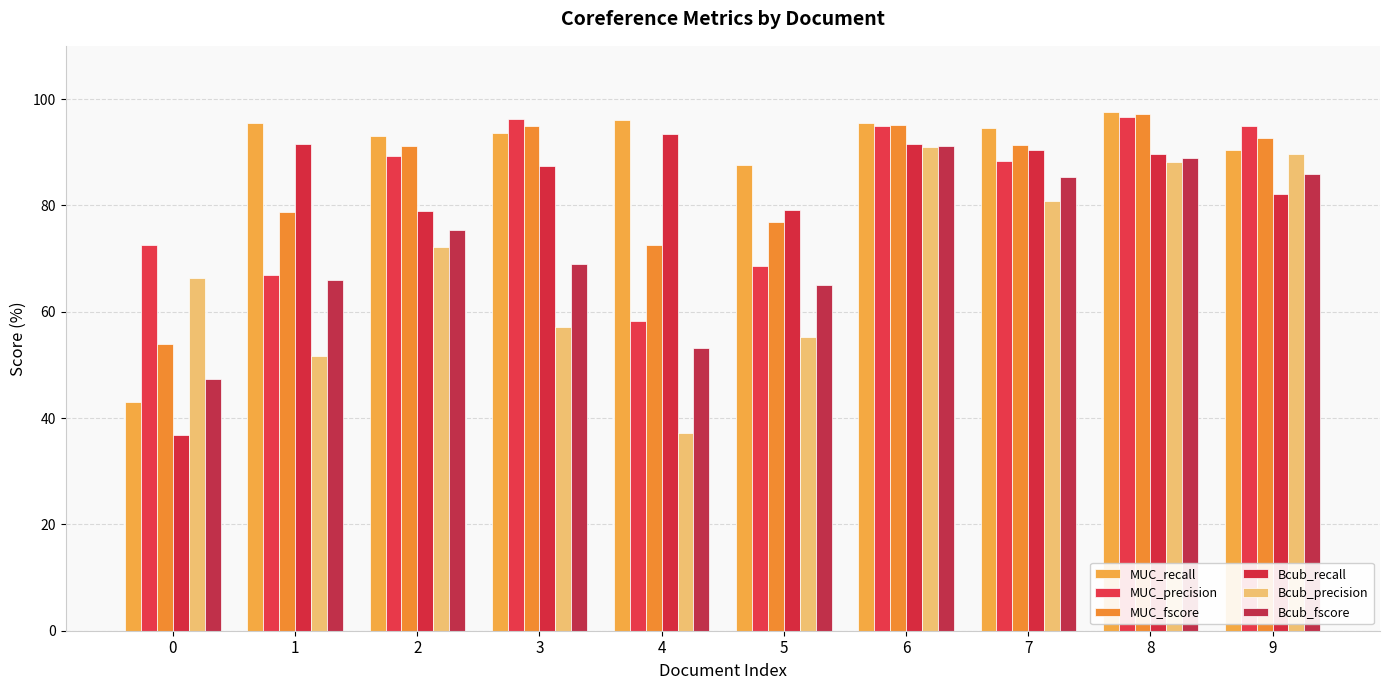

What is the difference between the highest and lowest values at 7?

13.8